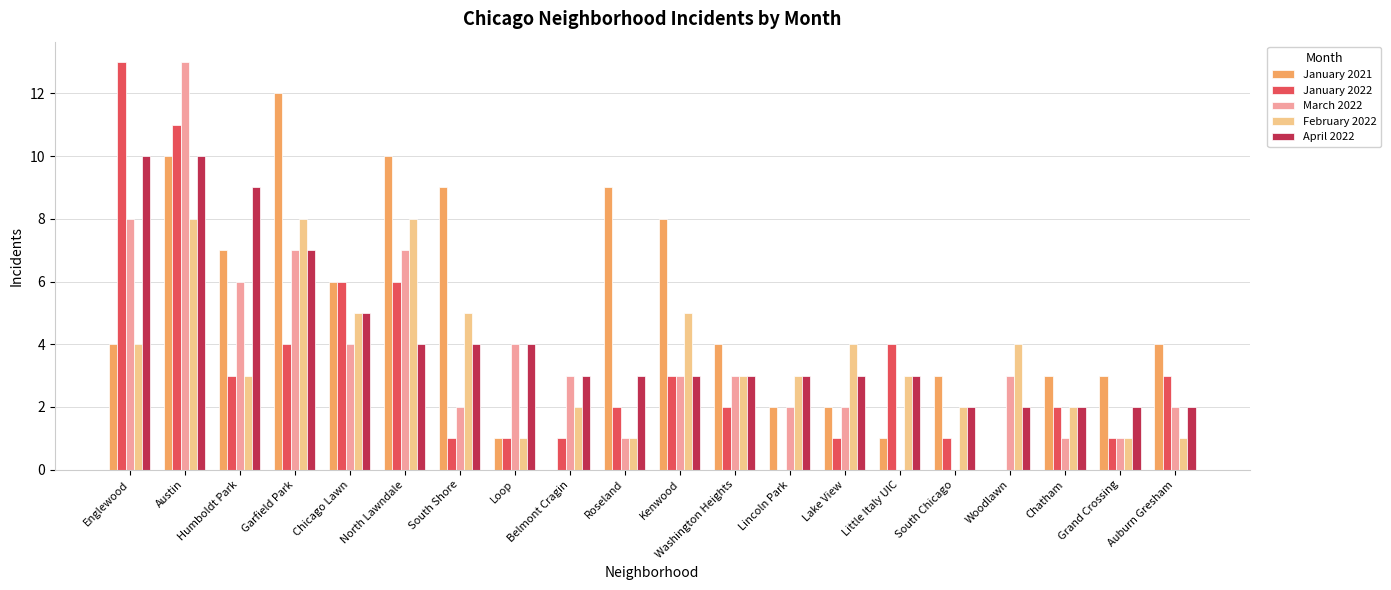

What value does the January 2021 series have at Grand Crossing?

3